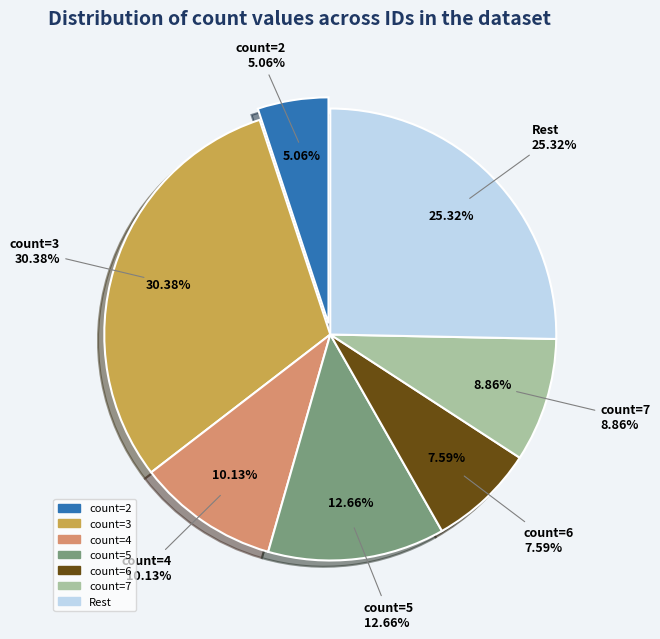

Is there a majority slice in this chart?

No